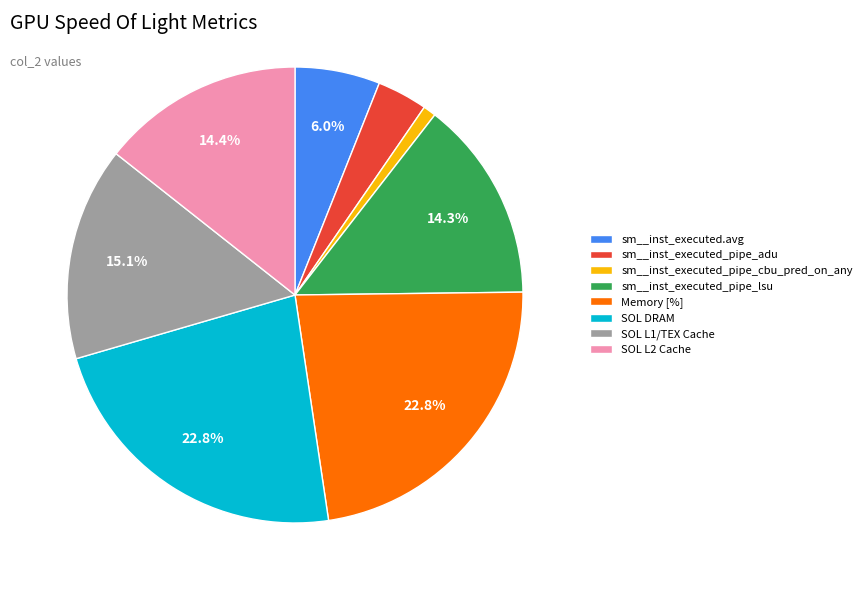

To the nearest percent, what is the combined percentage of SOL L1/TEX Cache and SOL DRAM?

38%